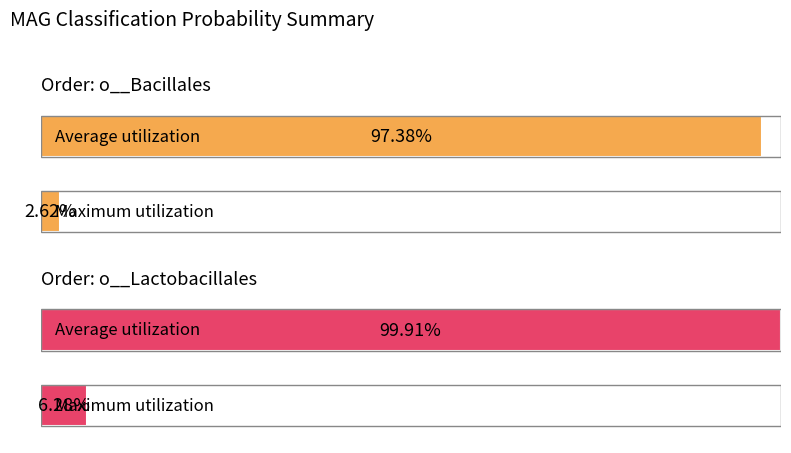

Are the bars grouped side by side (vs. stacked)?

Yes